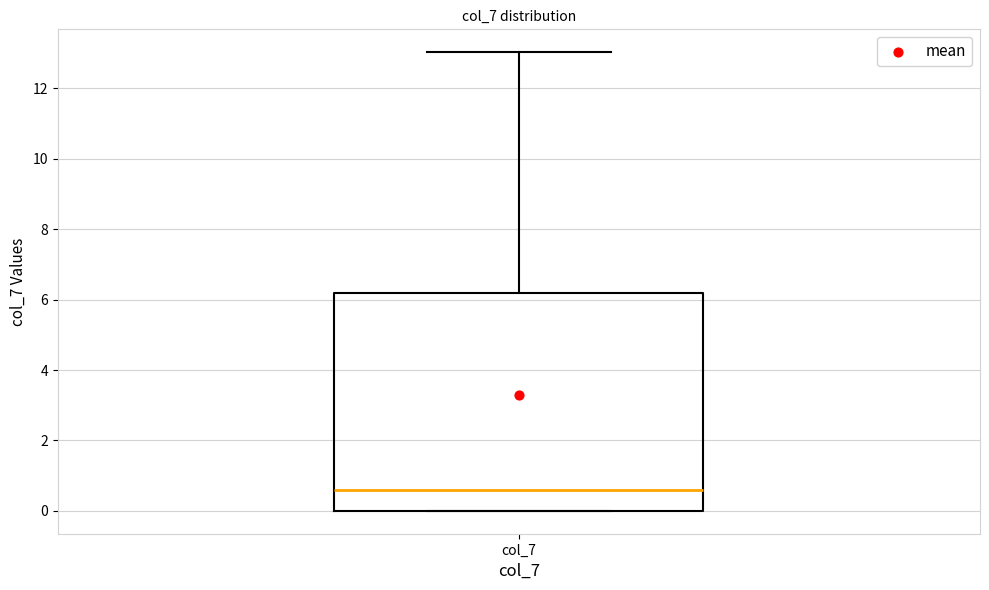

Transcribe this box plot: give where the median line is, the range the box spans, and where the two whiskers end, as read against the y-axis. The values are not printed on the chart, so give them approximately, as read against the axis.

median 0.6, box 0.0 to 6.2, whiskers 0.0 to 13.0